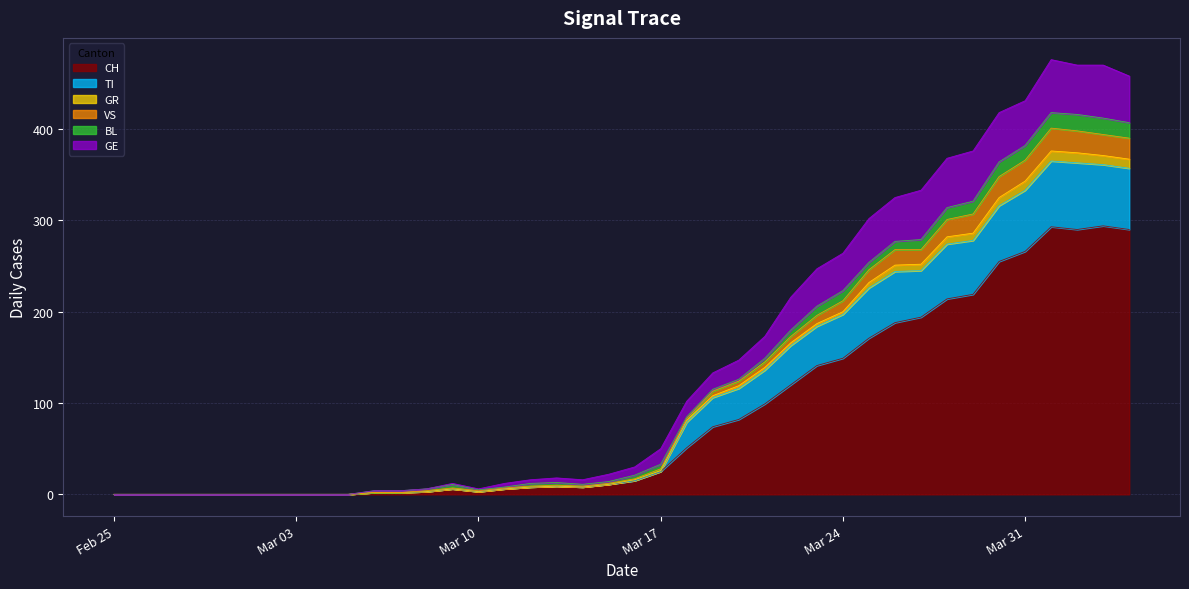

What is the highest value of the CH series?

294